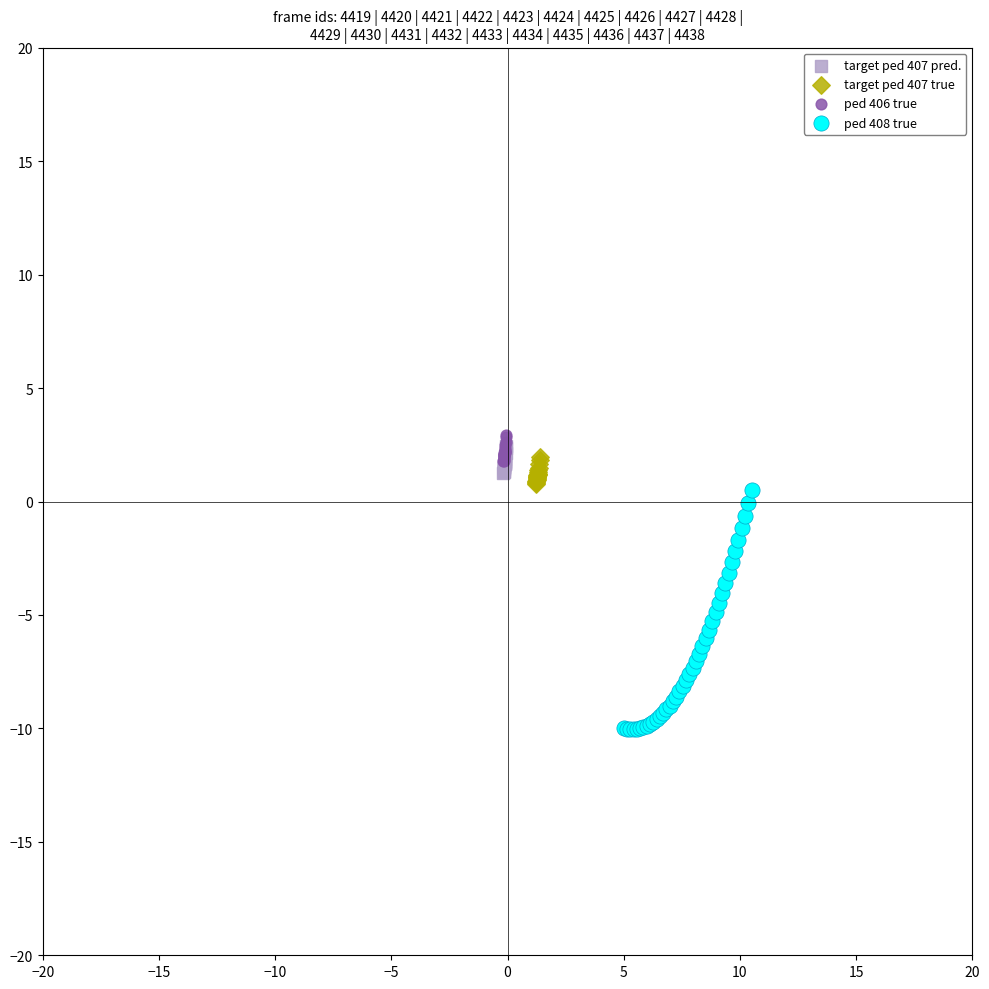

Which series has the largest Y range (max minus min)?

ped 408 true